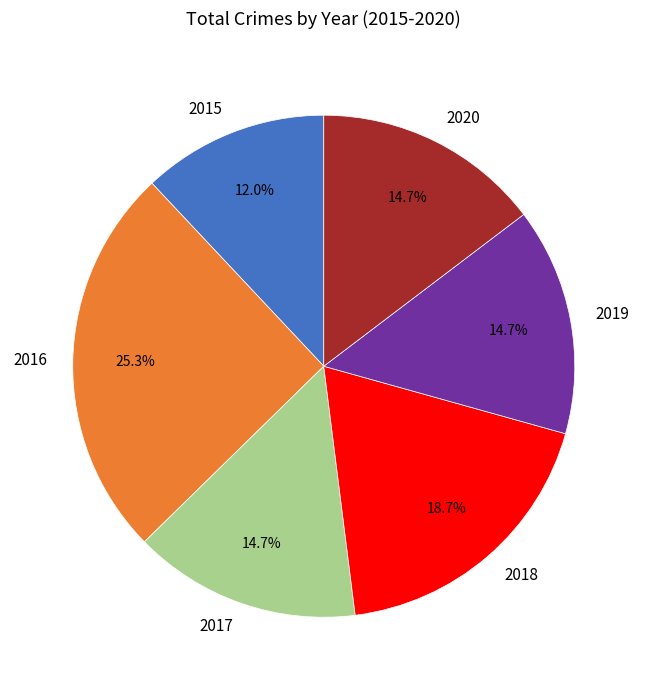

To the nearest percent, what is the combined percentage of 2018 and 2020?

33%